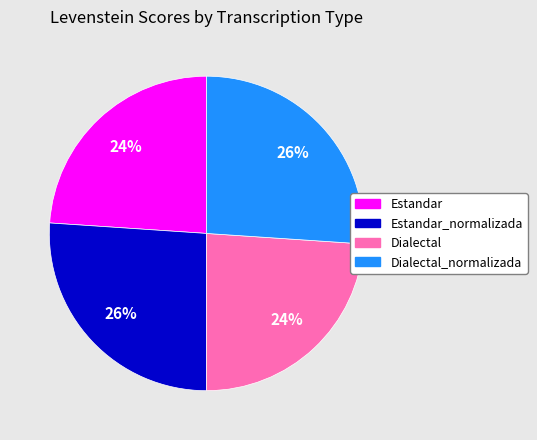

Count the number of slices in the pie.

4